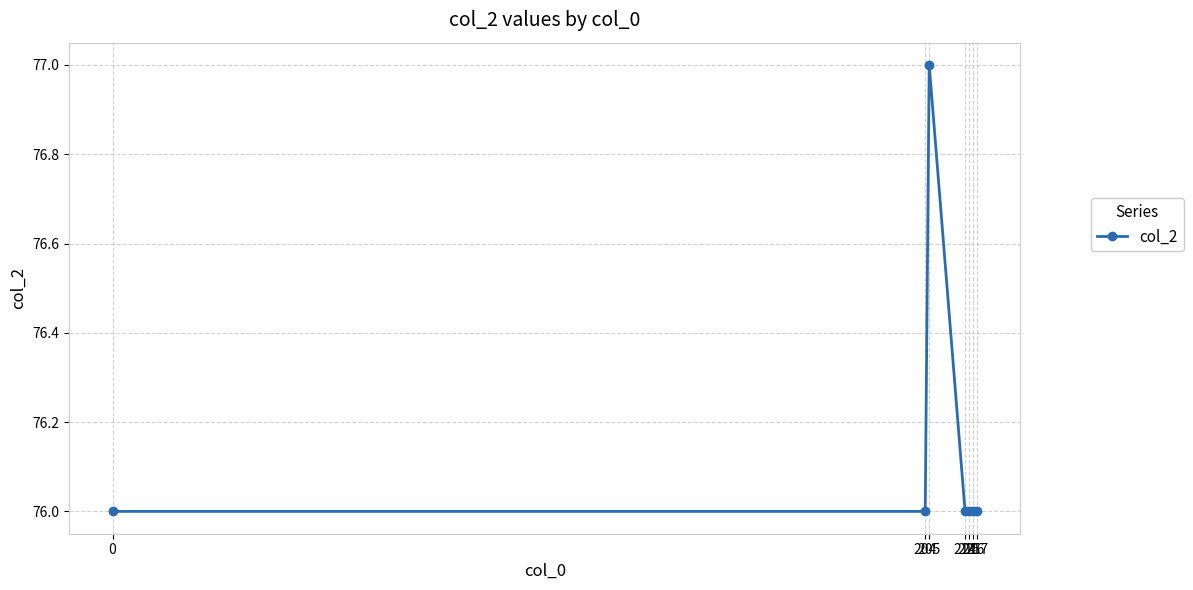

Does the chart display data point markers on the line(s)?

Yes